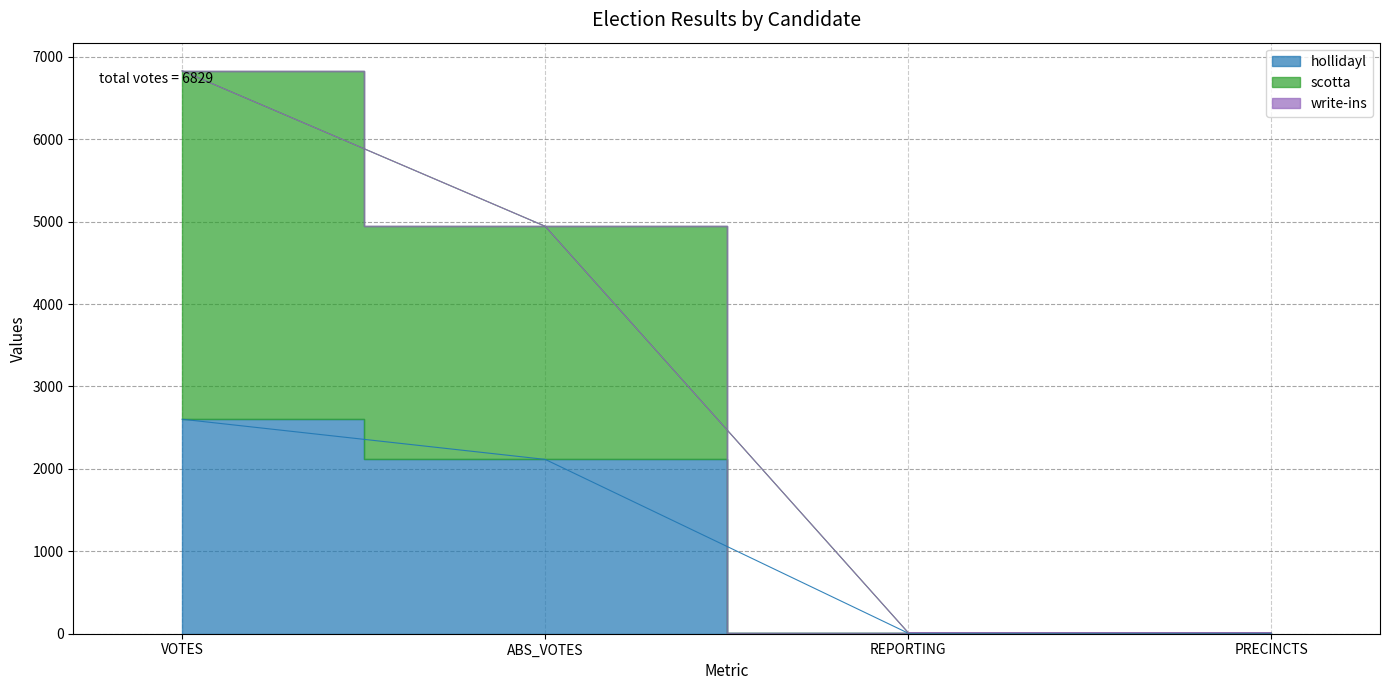

Is it true that scotta equals 6829 at VOTES?

True